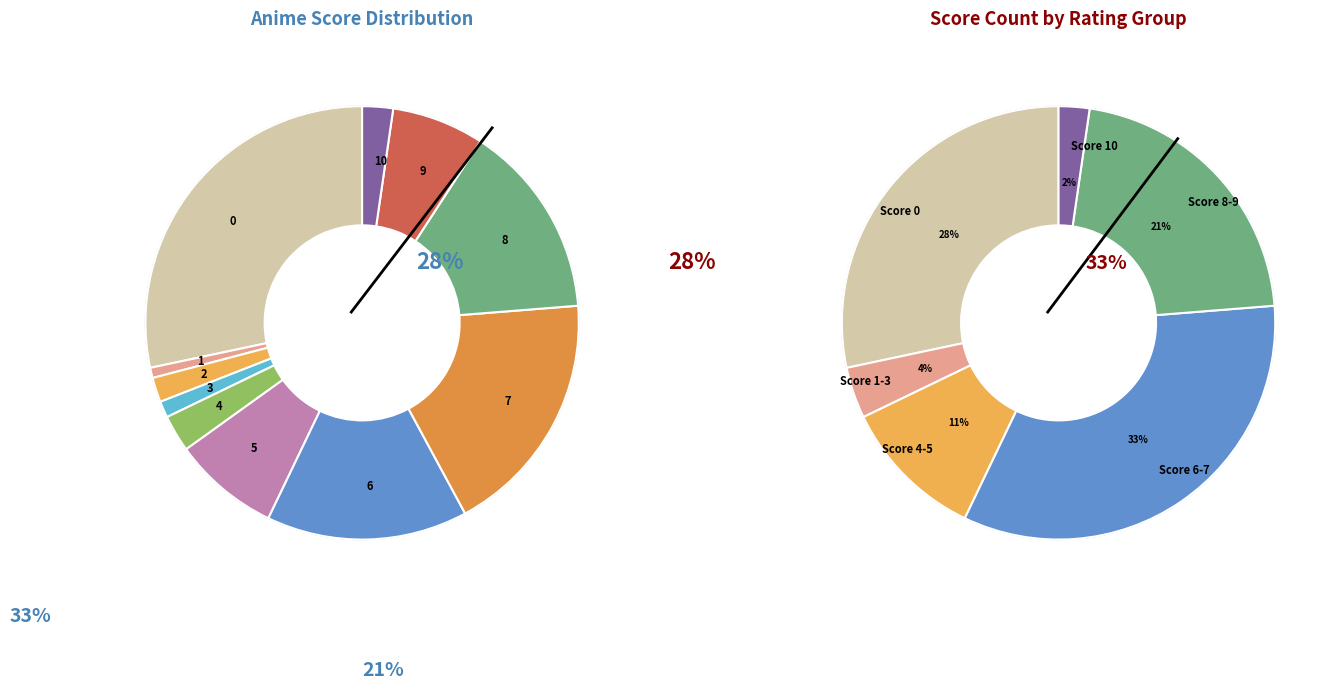

Count the number of slices in the pie.

11